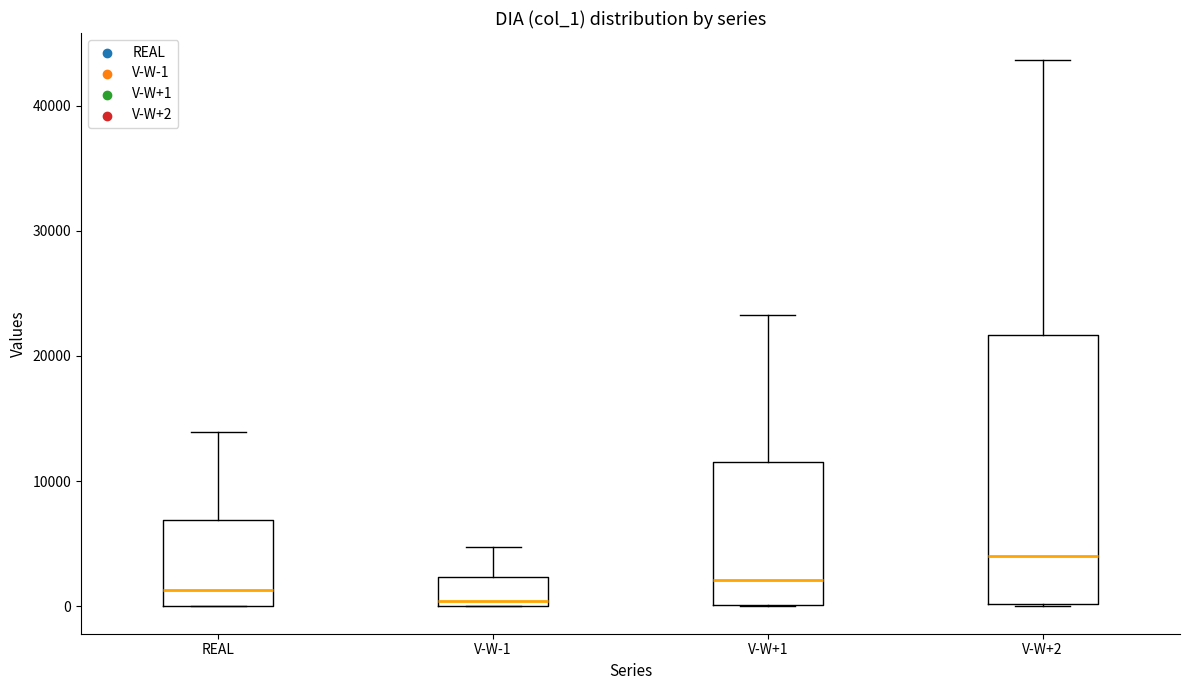

Reading left to right, read every box against the y-axis: the position of its median line, the range the box covers, and the ends of its whiskers. The values are not printed on the chart, so give them approximately, as read against the axis.

REAL: median 1000, box 0 to 7000, whiskers 0 to 14000
V-W-1: median 0 (just above the box's lower edge), box 0 to 2000, whiskers 0 to 5000
V-W+1: median 2000, box 0 to 12000, whiskers 0 to 23000
V-W+2: median 4000, box 0 to 22000, whiskers 0 to 44000